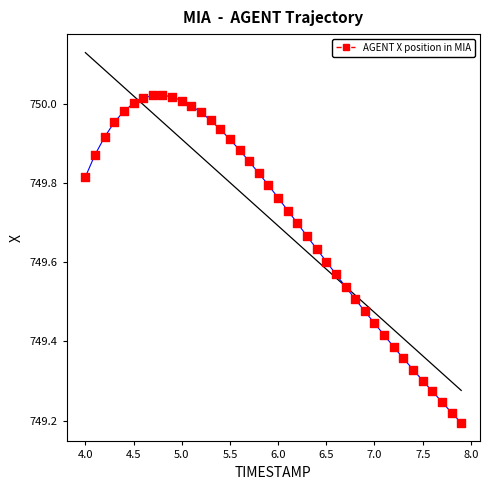

What is the range of X values (max minus min)?

3.9